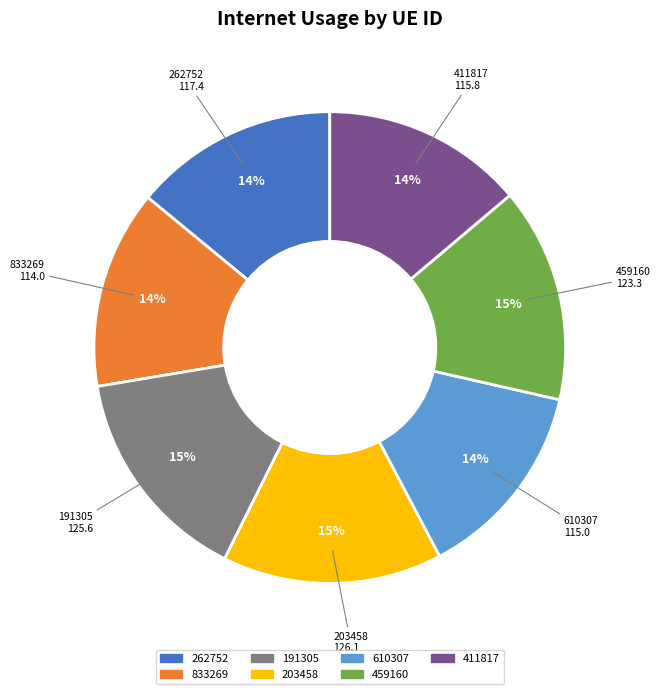

True or false: 262752 accounts for 14% of the total.

True